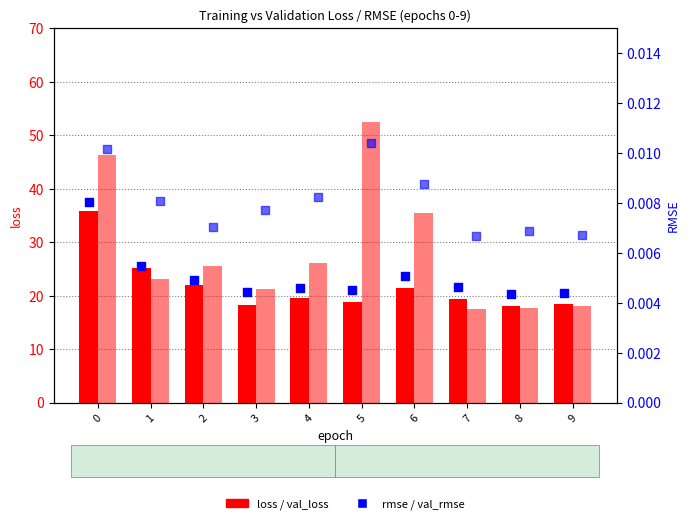

Which series has the largest total across all categories?

val_loss